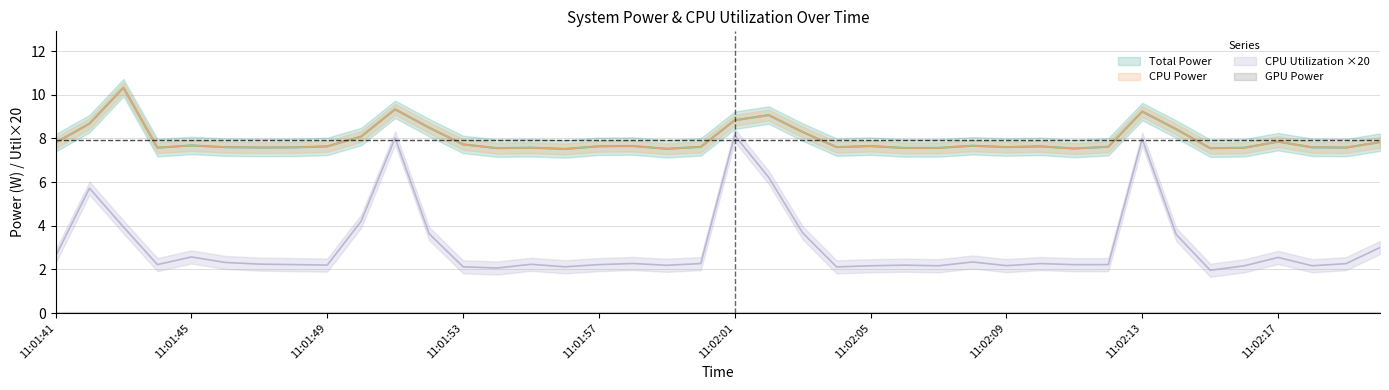

True or false: GPU Power and CPU Utilization cross at least once.

False